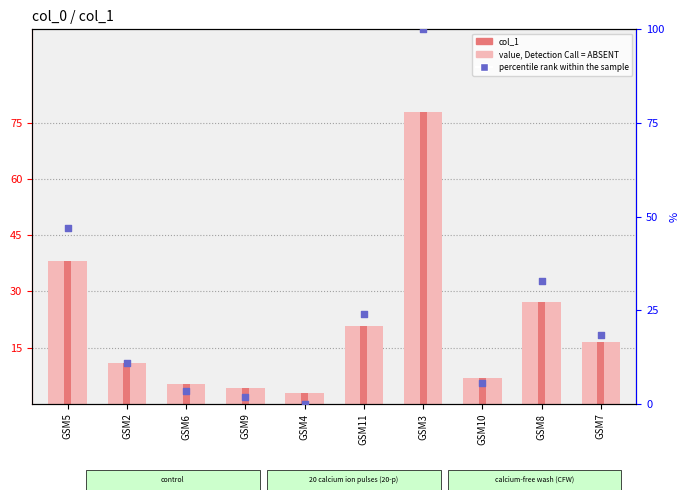

Which series has the largest Y range (max minus min)?

percentile rank within the sample